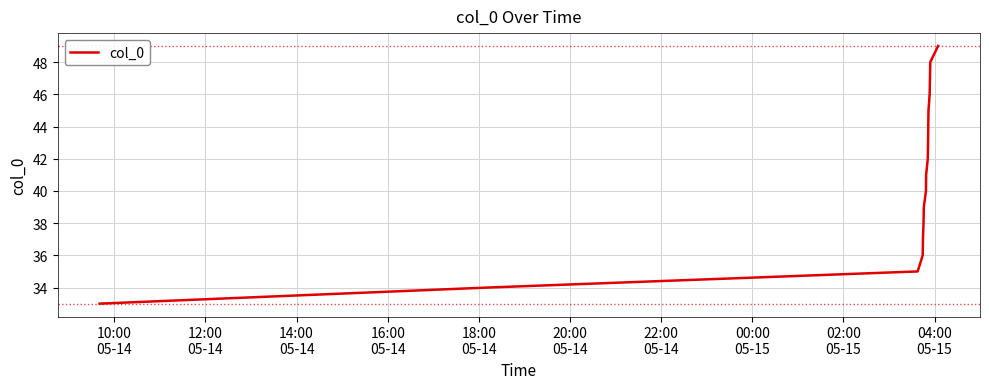

What is the minimum value shown in the chart?

33